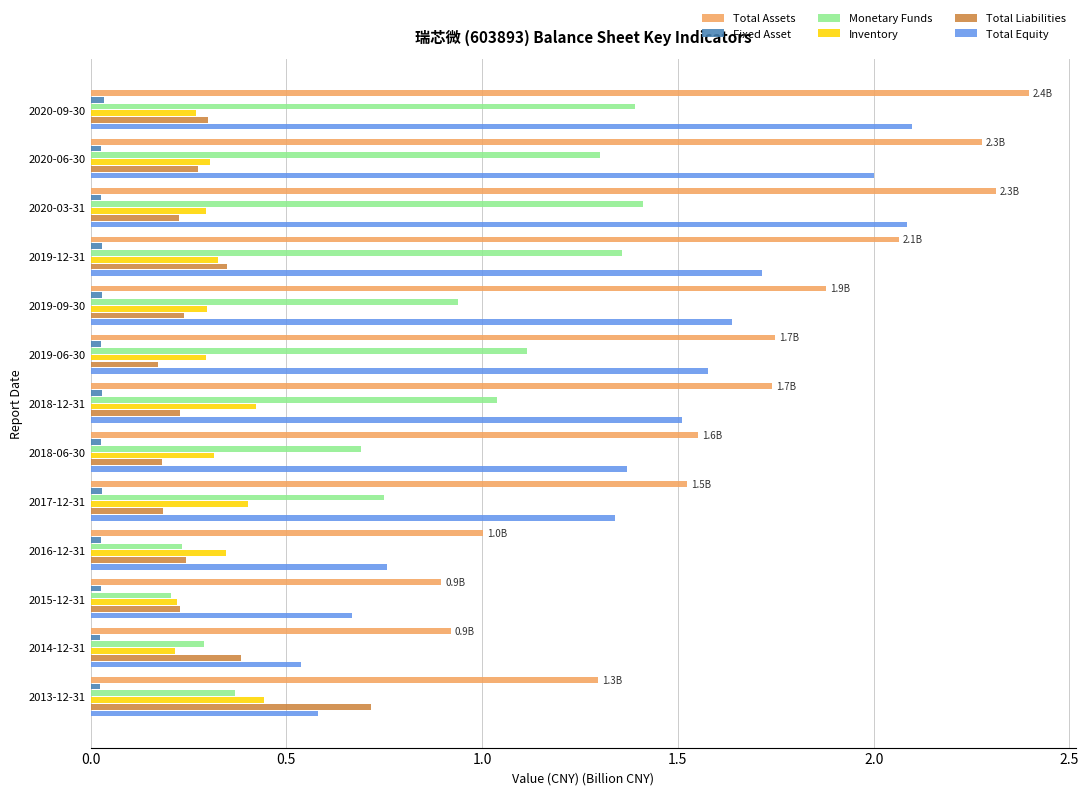

Which series changed the most between 2015-12-31 and 2019-09-30?

Total Assets